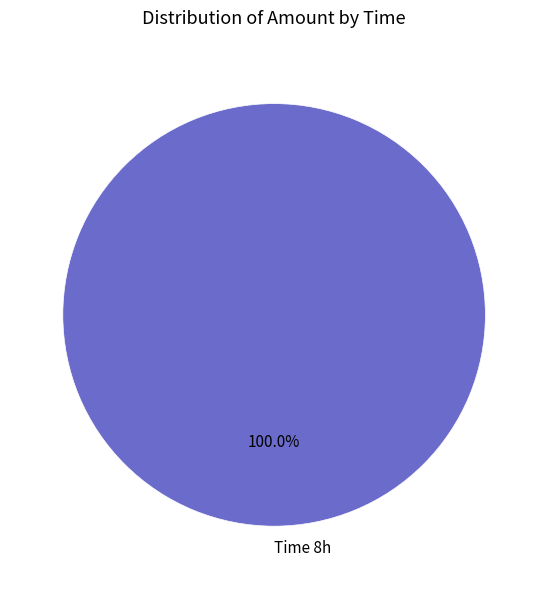

Is there any slice that represents more than half of the pie?

Yes